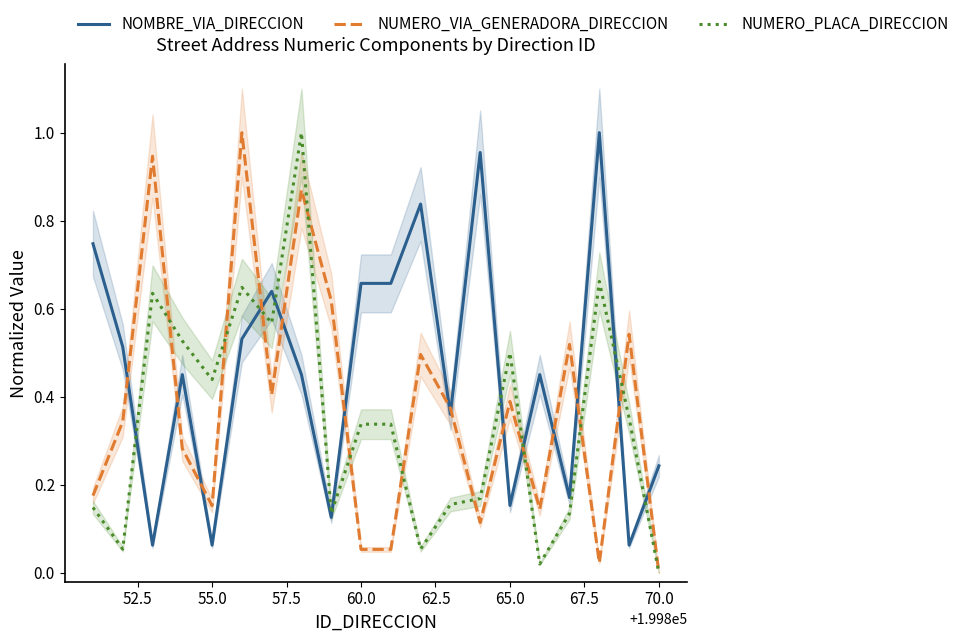

True or false: NUMERO_PLACA_DIRECCION and NOMBRE_VIA_DIRECCION intersect in this chart.

True